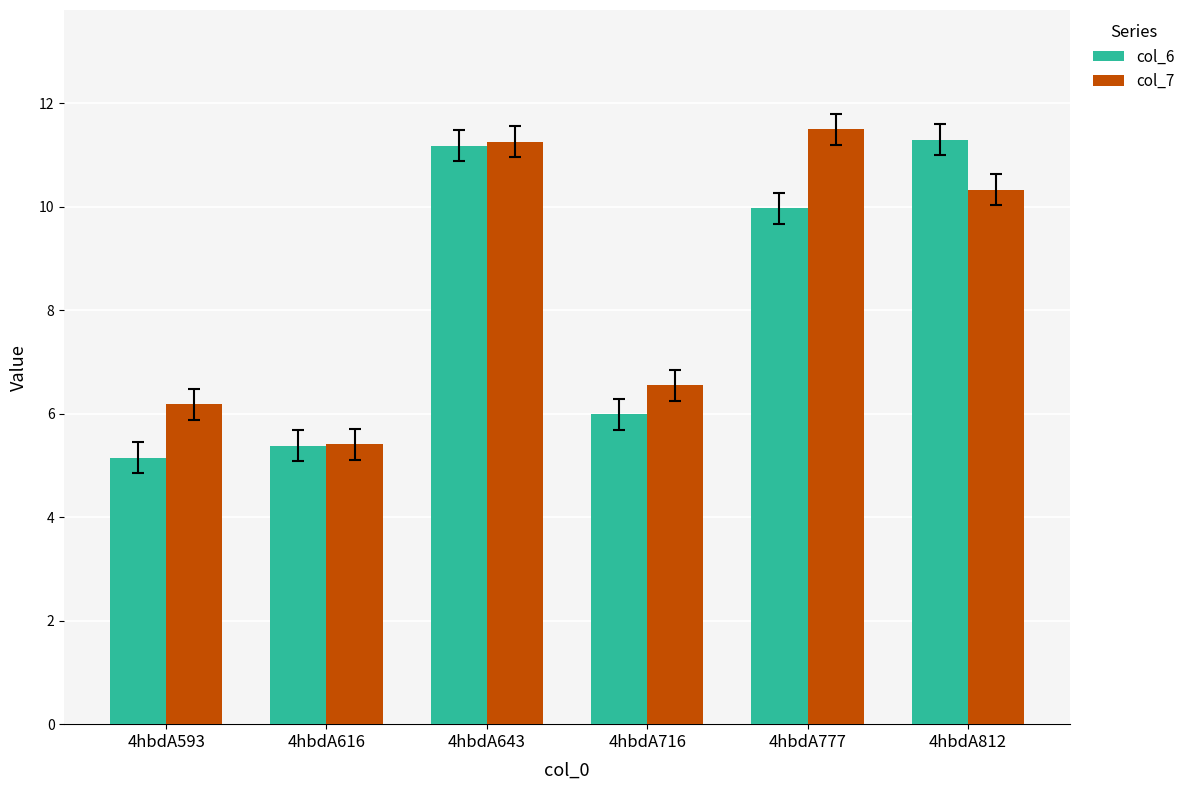

Reading left to right, list all the values displayed in this chart.

col_6: 5.2	5.4	11.2	6.0	10.0	11.3
col_7: 6.2	5.4	11.3	6.6	11.5	10.3